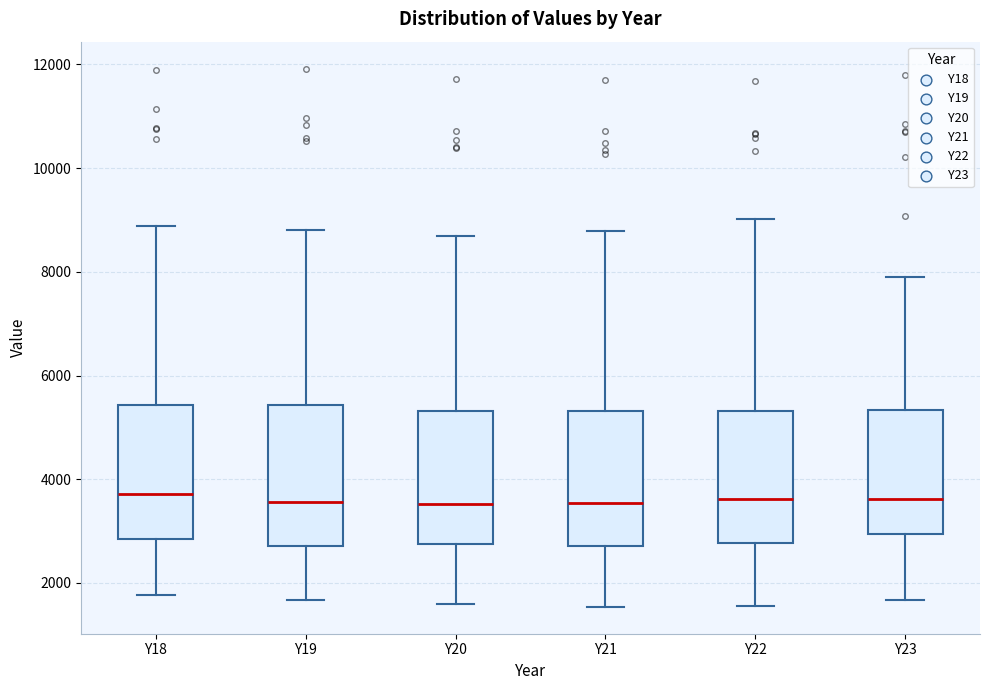

Reading left to right, transcribe this box plot: for each box, give where its median line is, the range the box spans, and where its two whiskers end, as read against the y-axis. The values are not printed on the chart, so give them approximately, as read against the axis.

Y18: median 3800, box 2800 to 5400, whiskers 1800 to 8800
Y19: median 3600, box 2800 to 5400, whiskers 1600 to 8800
Y20: median 3600, box 2800 to 5400, whiskers 1600 to 8600
Y21: median 3600, box 2800 to 5400, whiskers 1600 to 8800
Y22: median 3600, box 2800 to 5400, whiskers 1600 to 9000
Y23: median 3600, box 3000 to 5400, whiskers 1600 to 7800